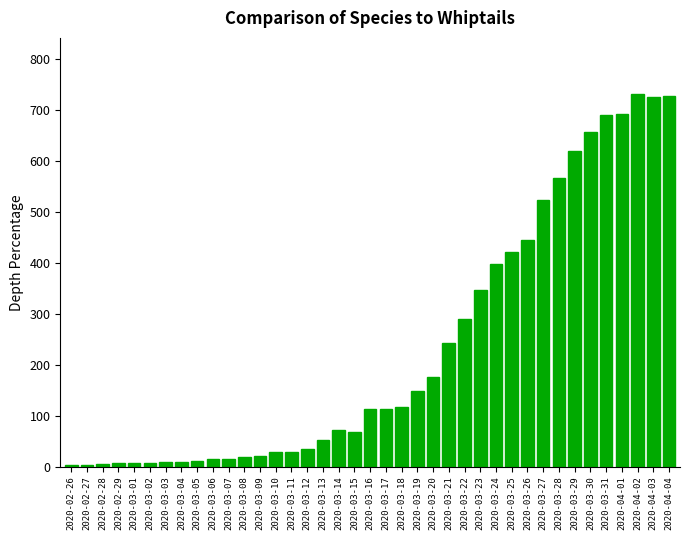

At which label does the data first exceed 113?

2020-03-16